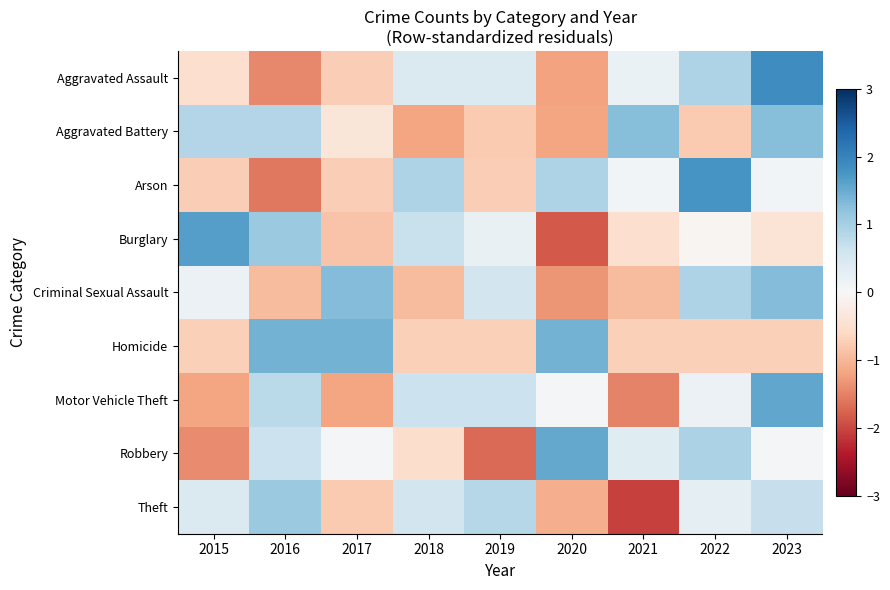

What is the spread (max minus min) of values at 2023?

2.6